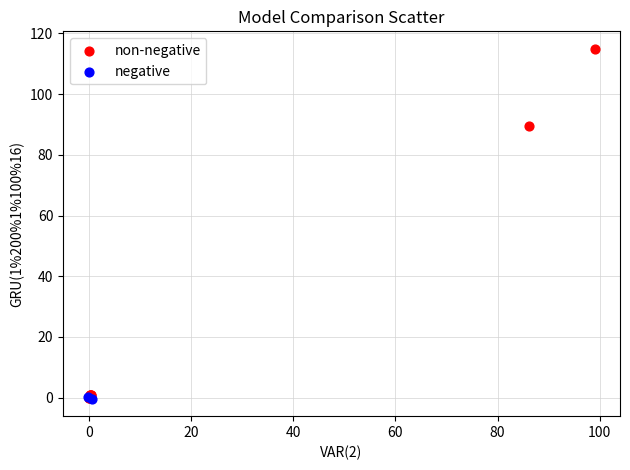

Which series has the largest Y range (max minus min)?

non-negative